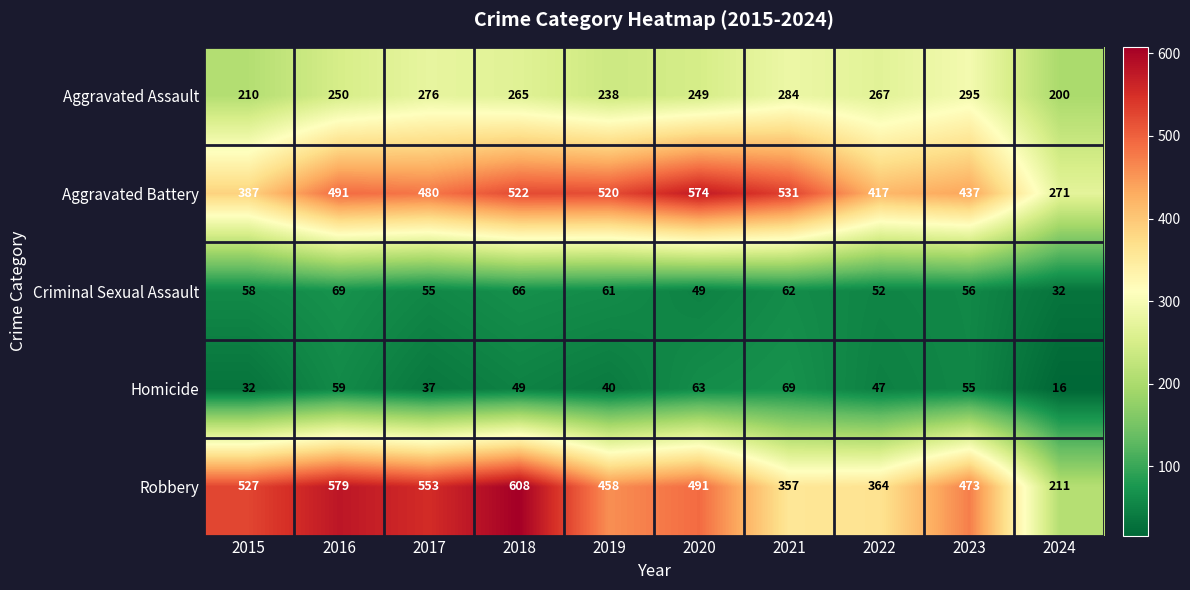

What is the difference between the maximum and minimum values in the Aggravated Battery series?

303